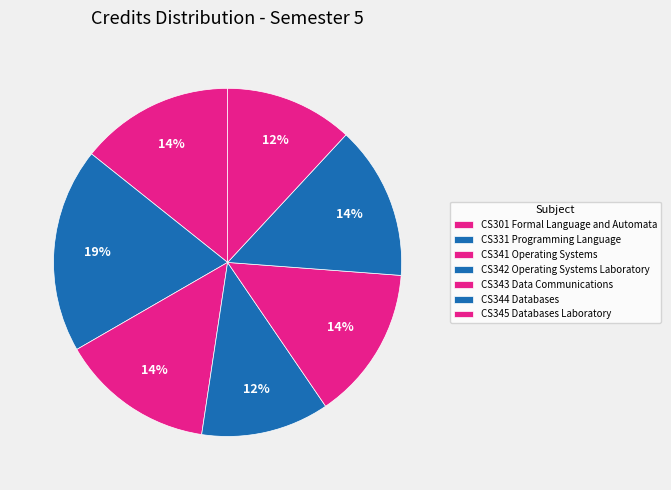

How many slices are in this pie chart?

7